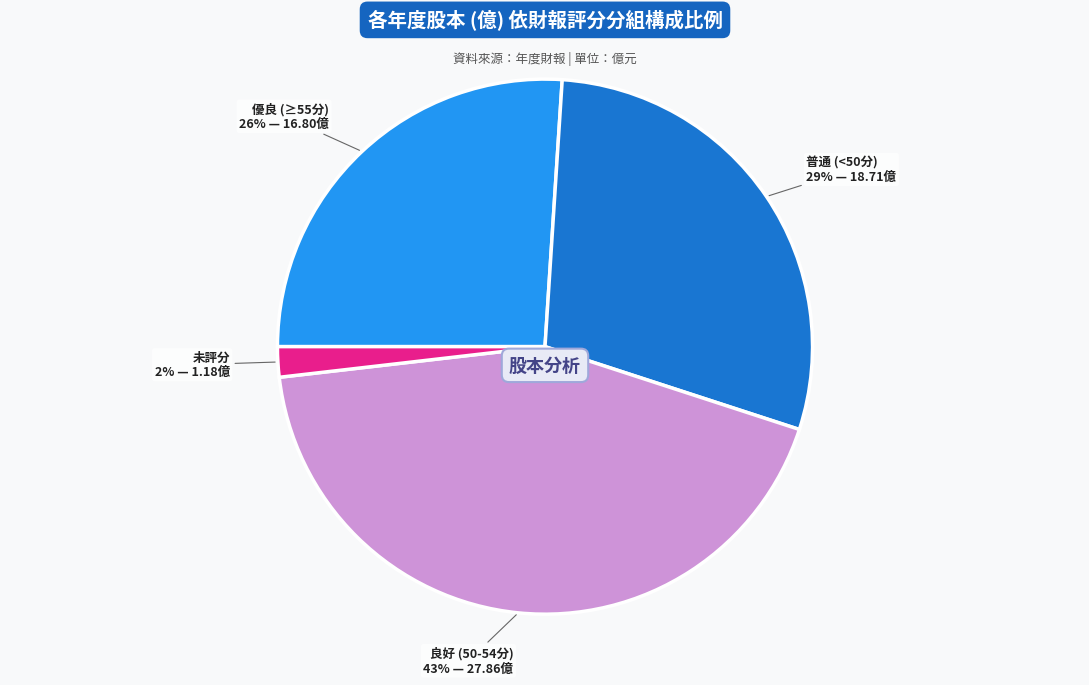

To the nearest percent, what is the average slice percentage?

25%